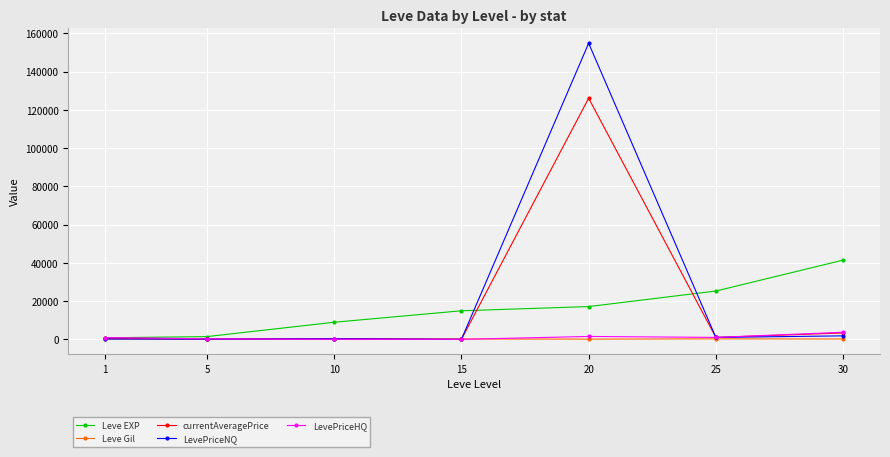

What is the difference between the maximum and minimum values in the LevePriceHQ series?

3703.6